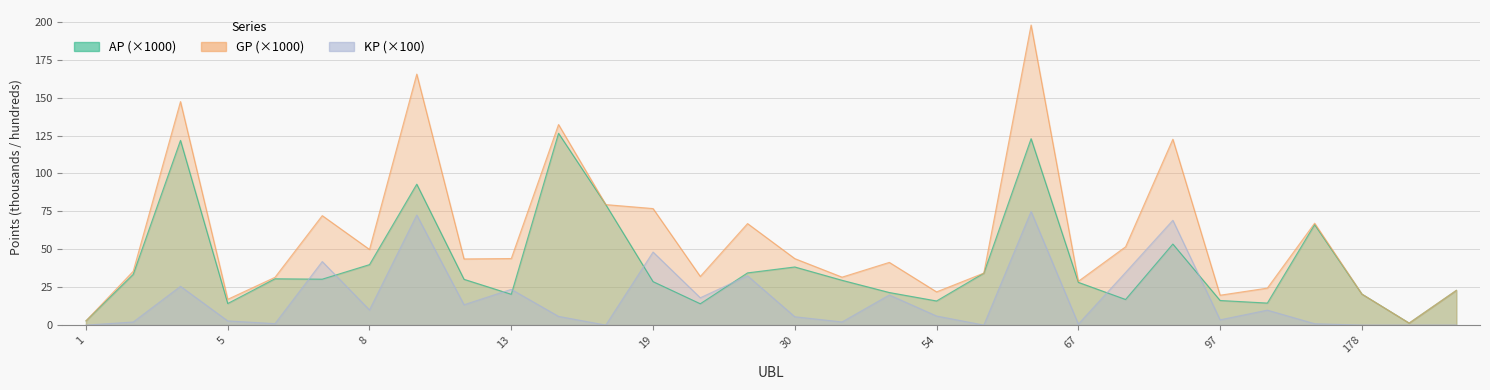

Reading right to left, extract all data points from this chart.

AP: 234=22.9	232=1.3	178=20.5	157=66.3	153=14.5	97=16.2	96=53.5	86=16.9	67=28.2	62=123.0	61=34.3	54=15.9	37=21.5	32=29.6	30=38.3	27=34.4	20=14.1	19=28.7	18=79.5	17=126.5	13=20.3	10=30.2	9=92.9	8=39.9	7=30.3	6=30.5	5=14.2	4=121.8	3=33.5	1=2.8
GP: 234=22.9	232=1.3	178=20.5	157=67.2	153=24.4	97=19.7	96=122.6	86=51.7	67=28.9	62=197.9	61=34.3	54=21.9	37=41.4	32=31.6	30=43.9	27=67.0	20=32.1	19=76.9	18=79.5	17=132.3	13=43.9	10=43.6	9=165.6	8=49.9	7=72.2	6=31.5	5=17.0	4=147.4	3=35.5	1=2.8
KP: 234=0.0	232=0.0	178=0.0	157=0.9	153=9.9	97=3.5	96=69.1	86=34.8	67=0.7	62=75.0	61=0.0	54=6.0	37=19.9	32=2.1	30=5.5	27=32.5	20=18.0	19=48.2	18=0.0	17=5.8	13=23.6	10=13.4	9=72.6	8=10.0	7=41.9	6=1.0	5=2.8	4=25.6	3=2.0	1=0.0